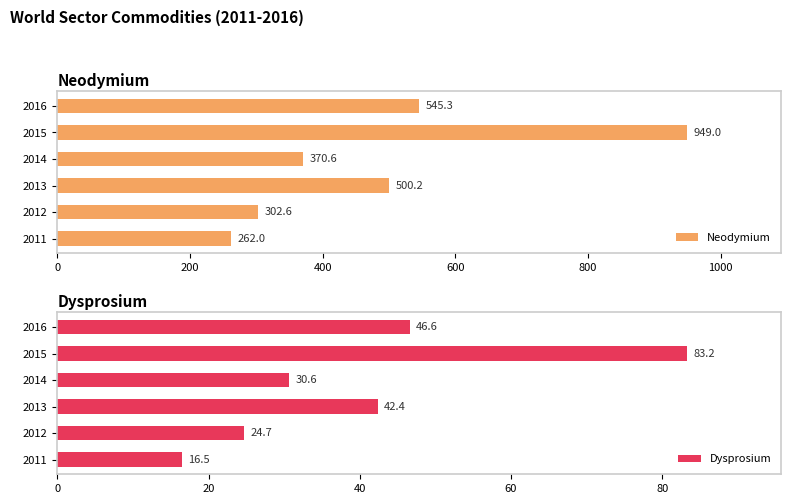

True or false: Neodymium has a value of 116.0 at 2011.

False